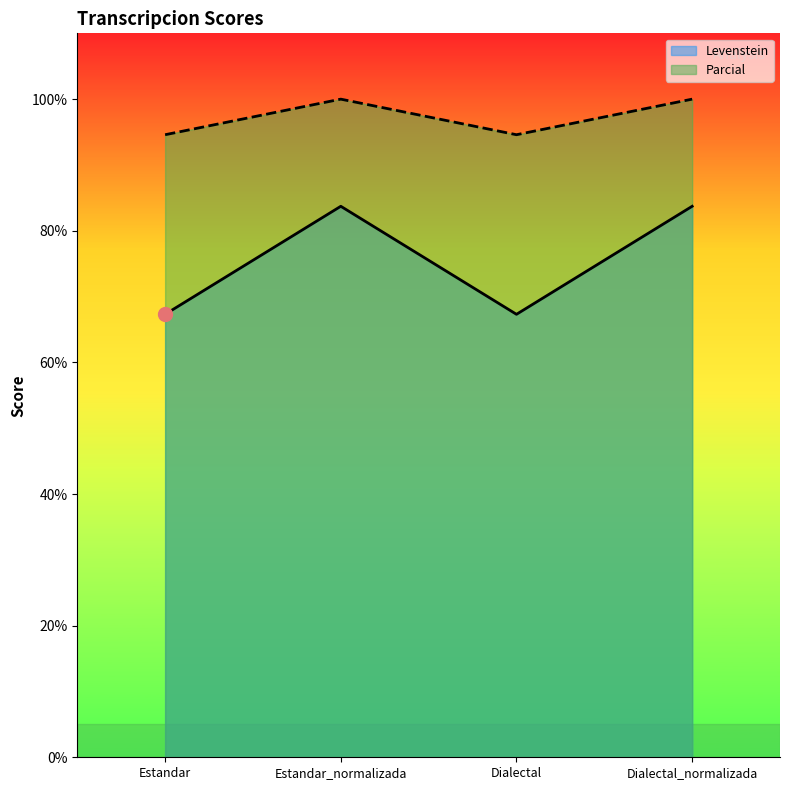

True or false: Levenstein and Parcial intersect in this chart.

False